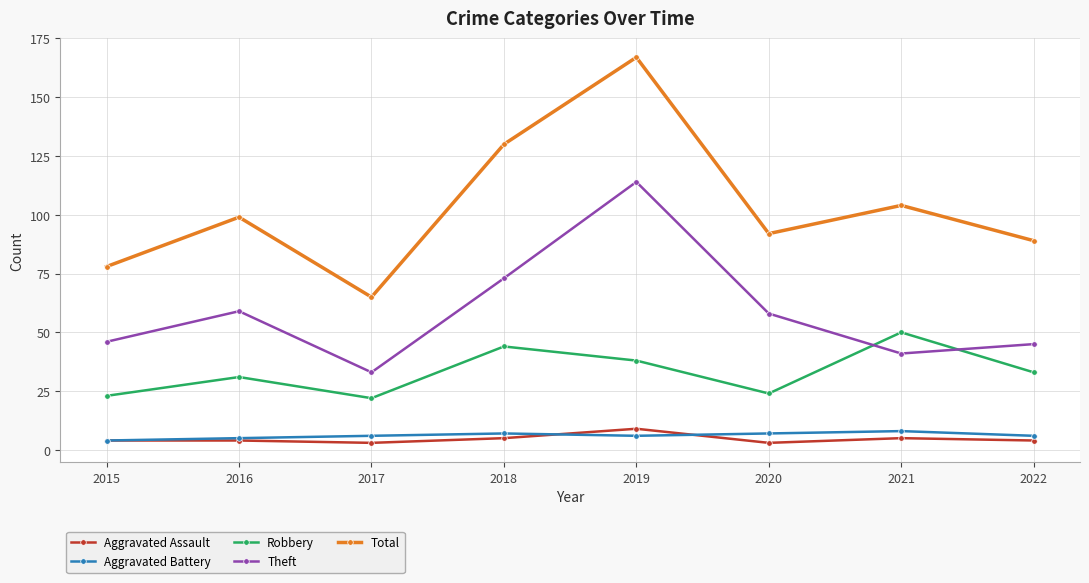

Read the Total value at 2017.

65